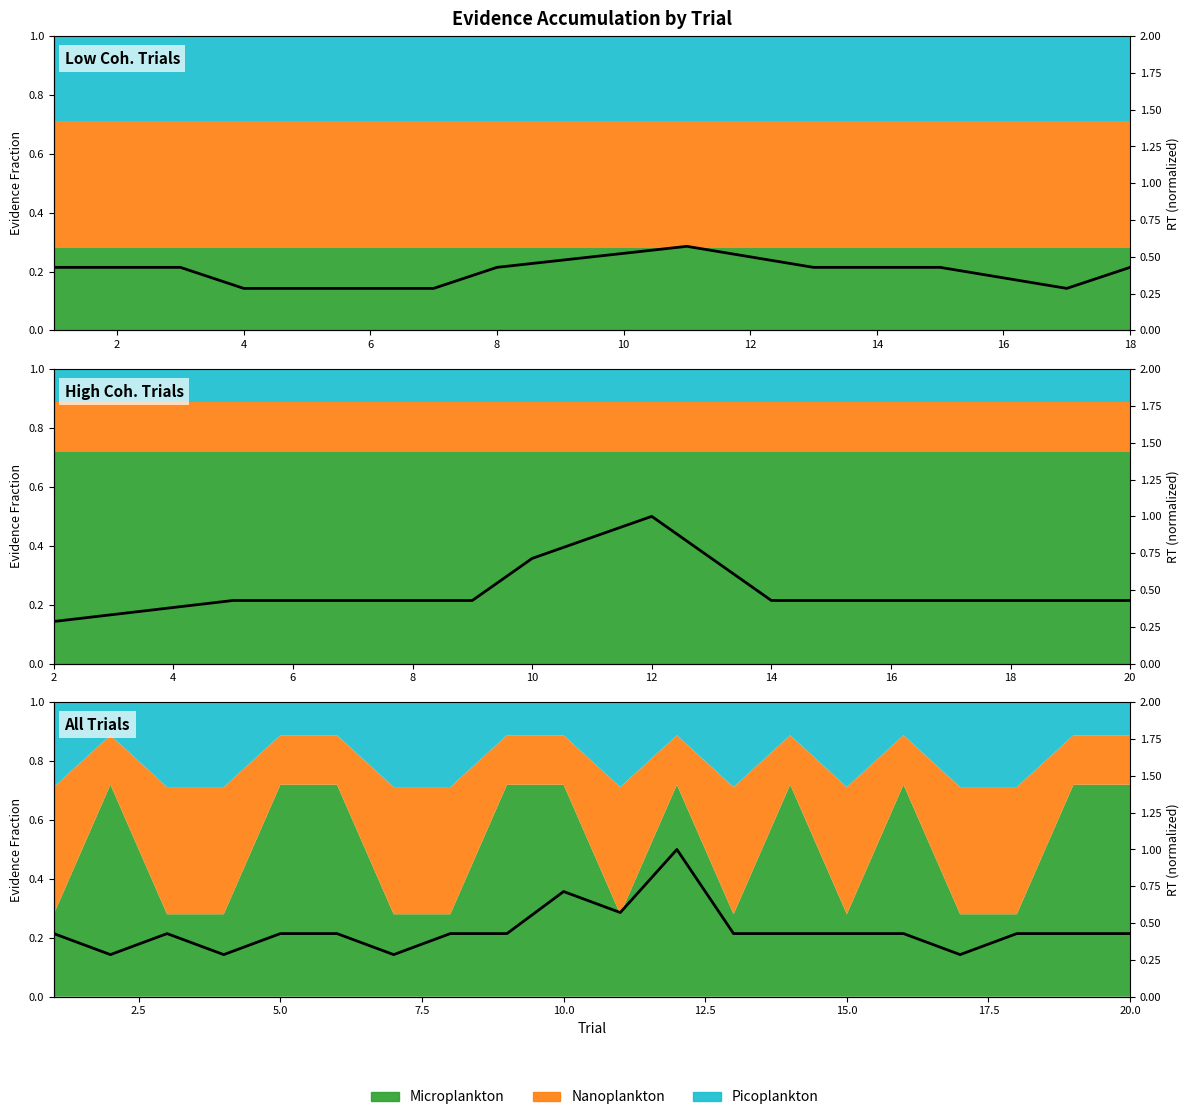

Reading left to right, extract all data points from this chart.

0.4	0.3	0.4	0.3	0.4	0.4	0.3	0.4	0.4	0.7	0.6	1.0	0.4	0.4	0.4	0.4	0.3	0.4	0.4	0.4